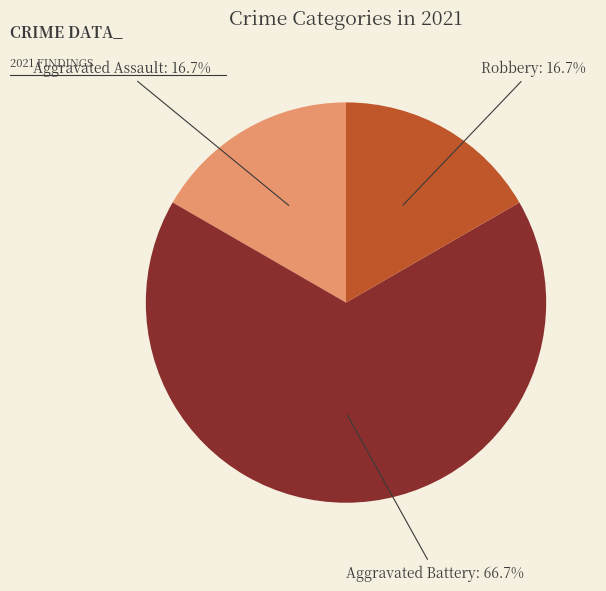

How many segments does this pie chart have?

3